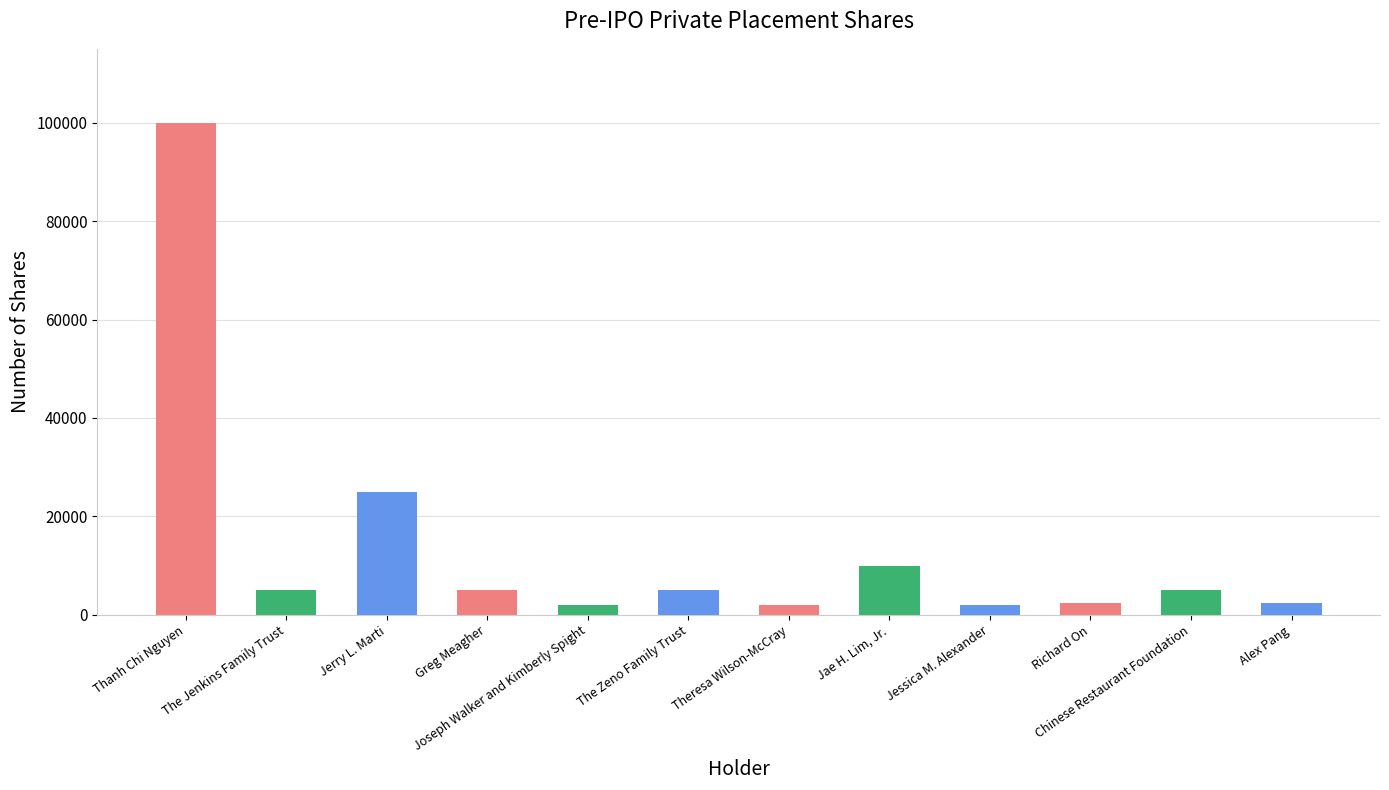

How many data points does each series have?

12